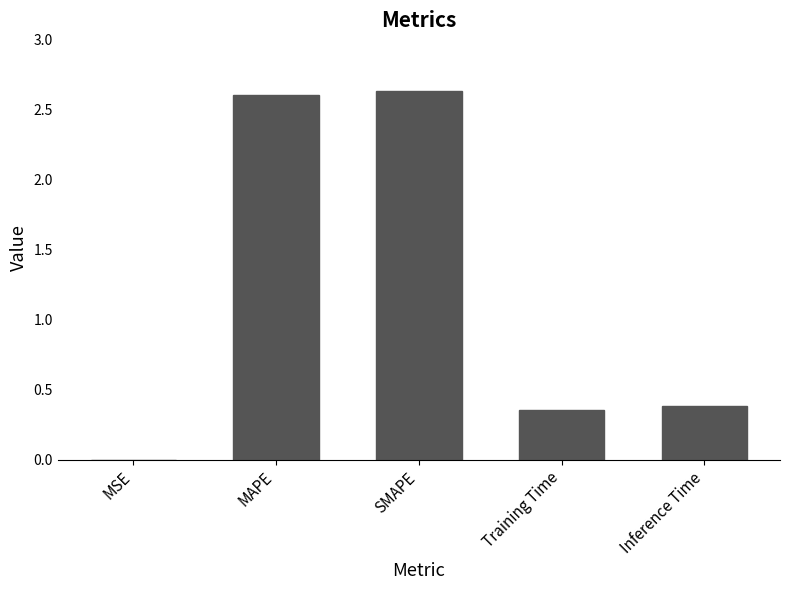

True or false: the data shows 0.4 at Inference Time.

True